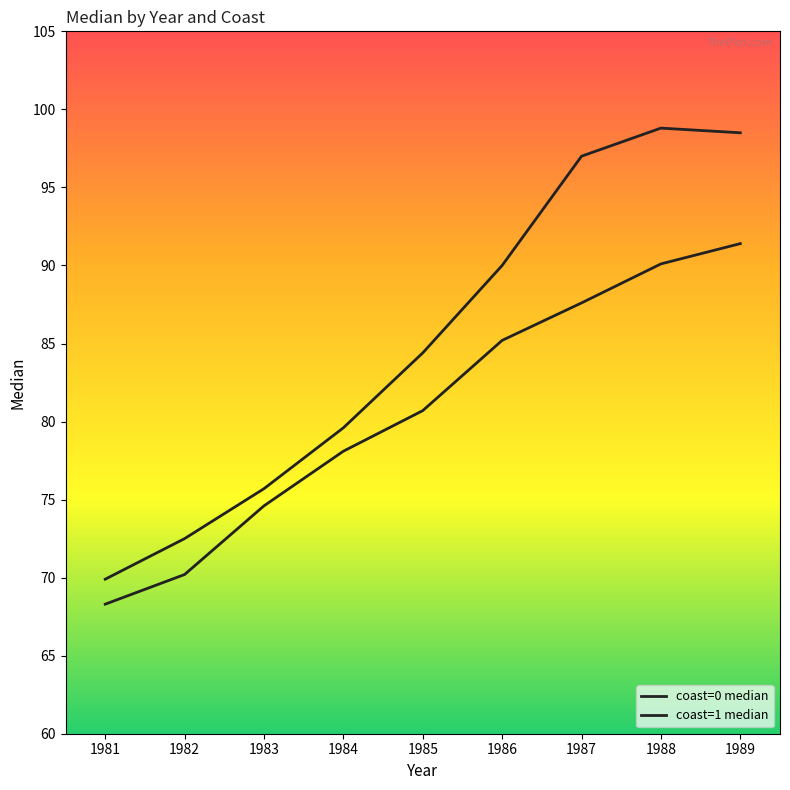

Where is coast=0 median nearest to the value 79?

1984